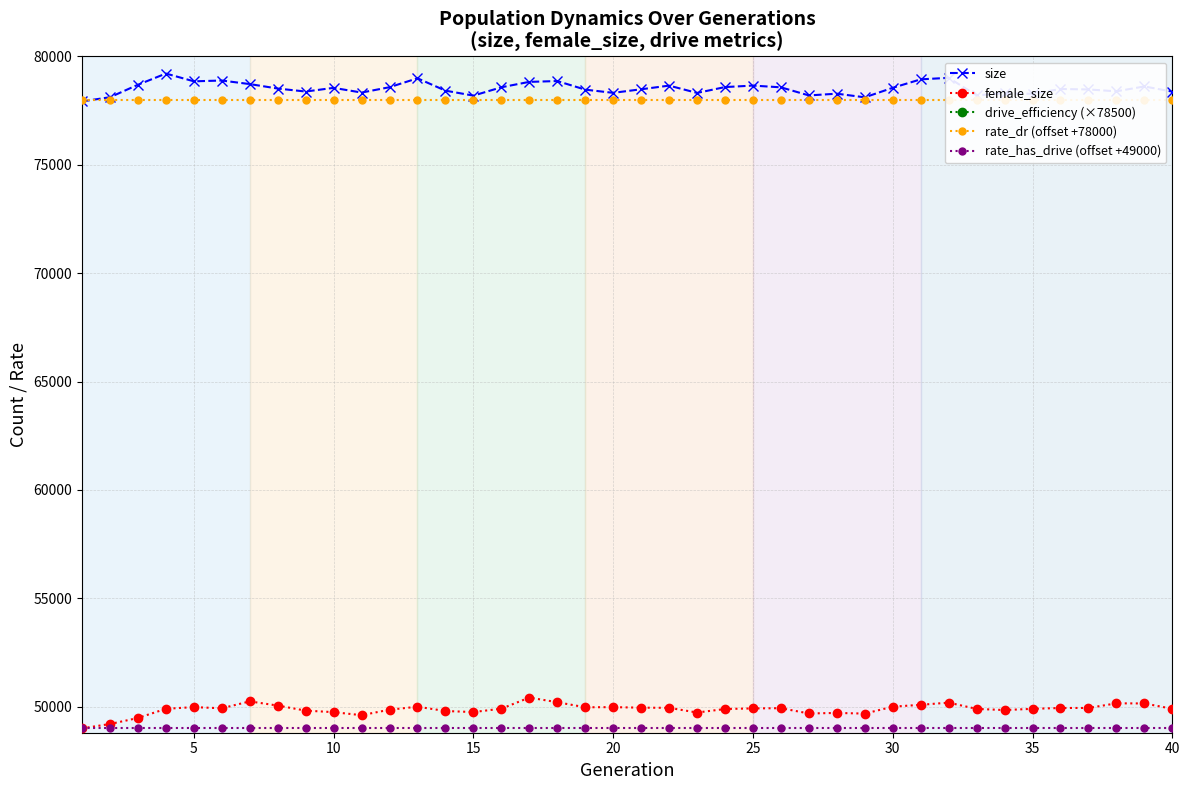

True or false: size and female_size intersect in this chart.

False